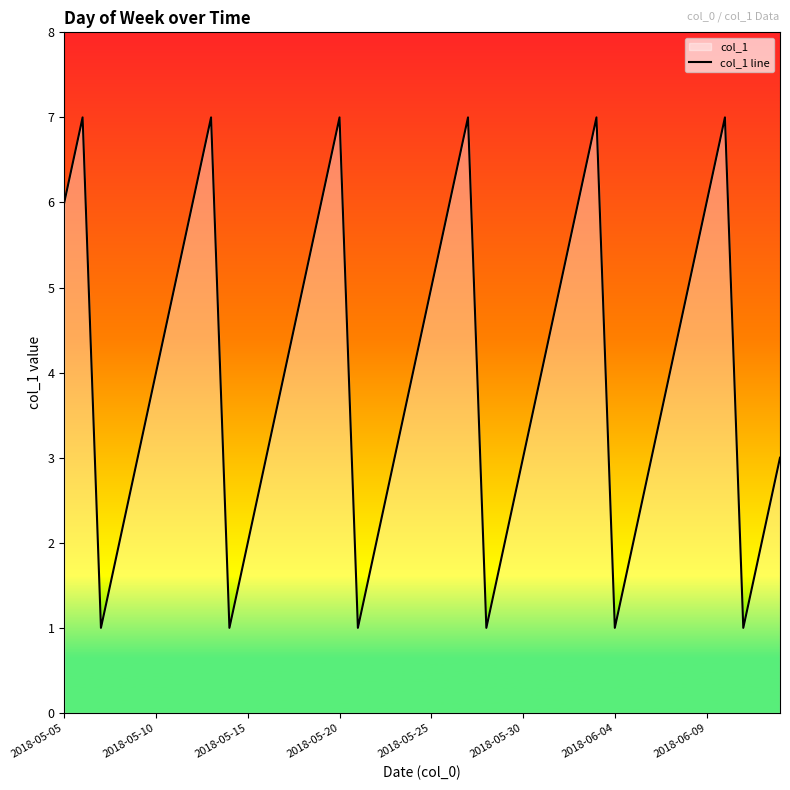

How many data points are above 4?

17